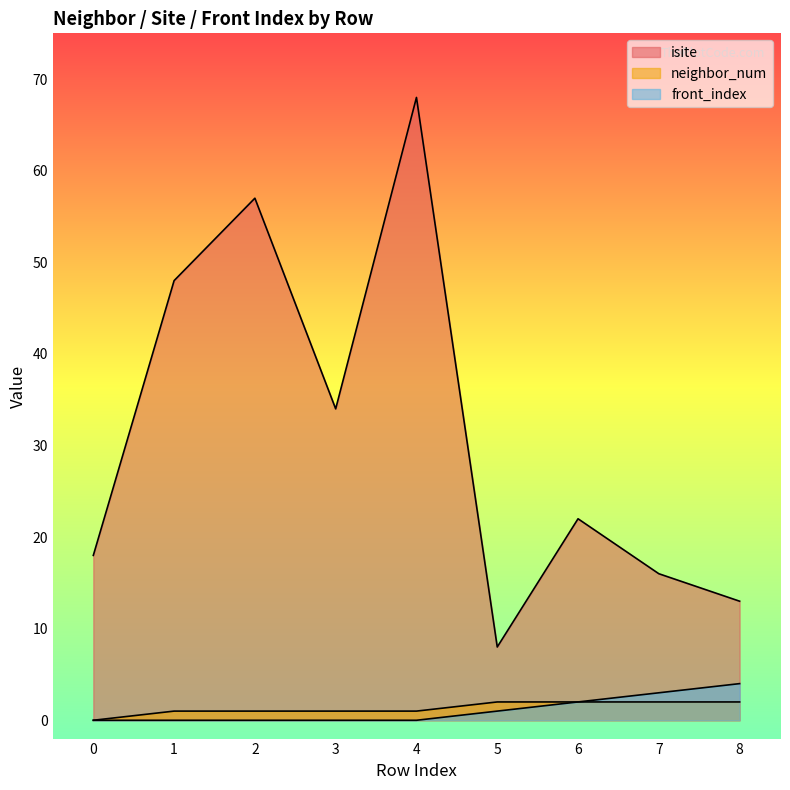

Rank the series at 1 from highest to lowest value.

isite, neighbor_num, front_index